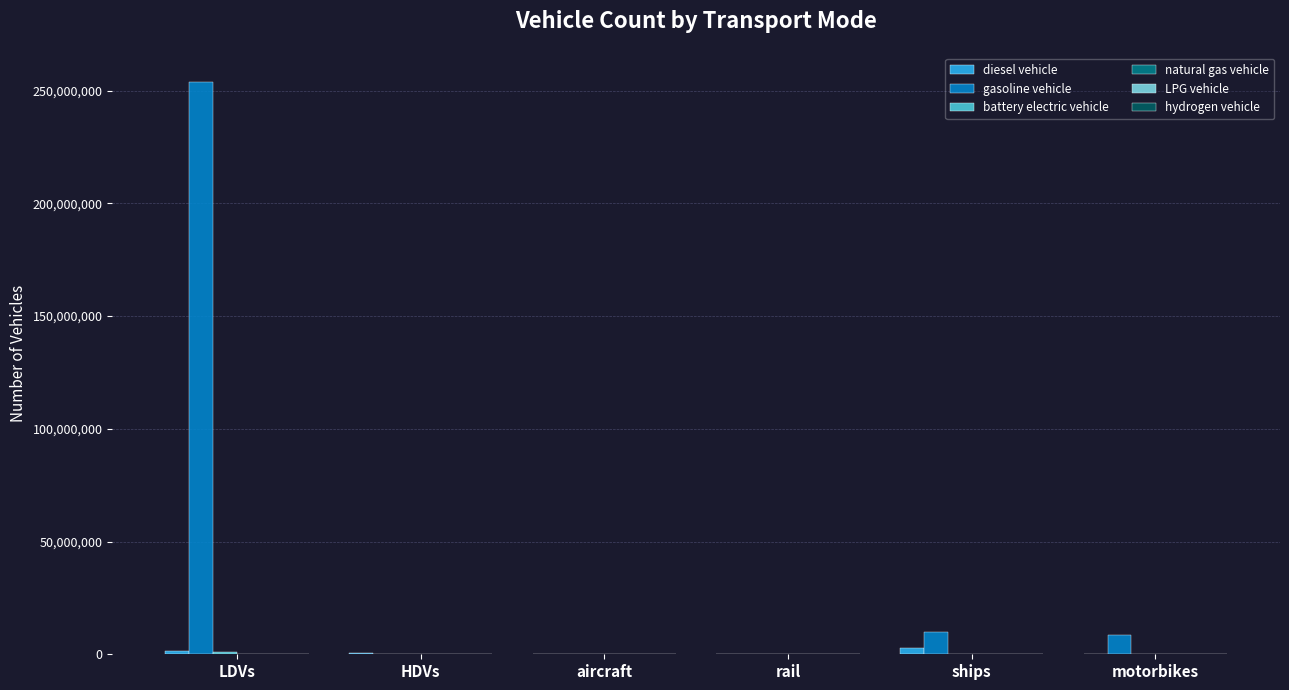

What is the total value across all series at aircraft?

7149.1